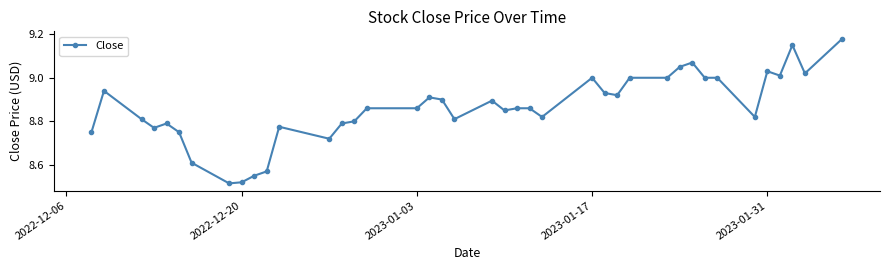

What is the difference between the second highest and second lowest values?

0.6